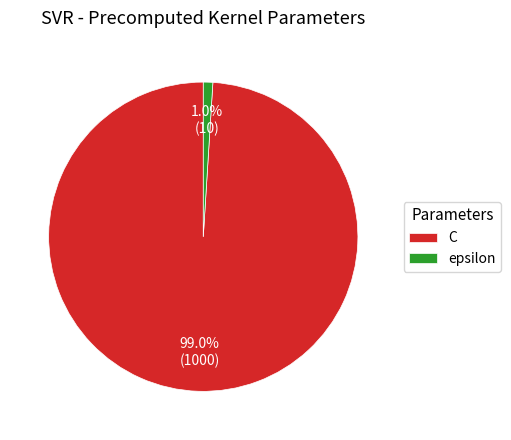

Which slice represents more than half of the pie?

C